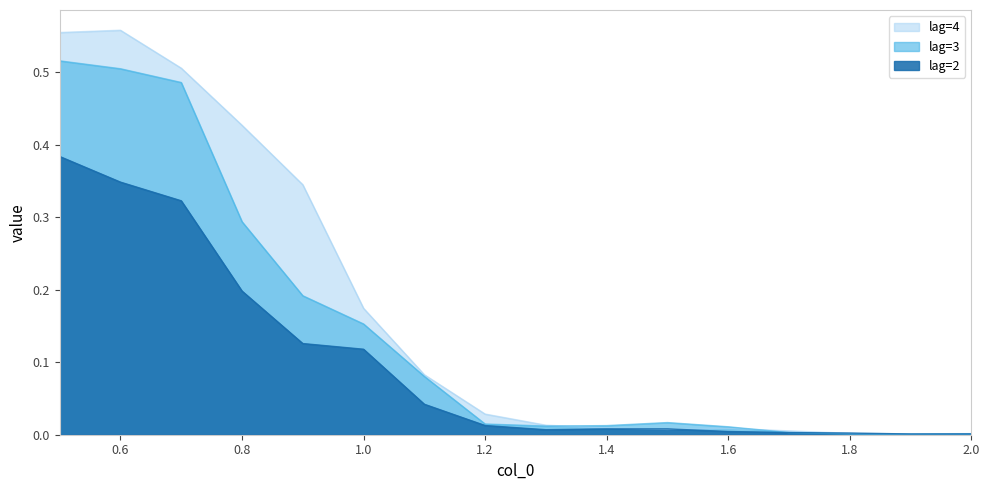

Reading left to right, extract all data points from this chart.

lag=2: 0.5=0.4	0.6=0.3	0.7=0.3	0.8=0.2	0.9=0.1	1.0=0.1	1.1=0.0	1.2=0.0	1.3=0.0	1.4=0.0	1.5=0.0	1.6=0.0	1.7=0.0	1.8=0.0	1.9=0.0	2.0=0.0
lag=3: 0.5=0.5	0.6=0.5	0.7=0.5	0.8=0.3	0.9=0.2	1.0=0.2	1.1=0.1	1.2=0.0	1.3=0.0	1.4=0.0	1.5=0.0	1.6=0.0	1.7=0.0	1.8=0.0	1.9=0.0	2.0=0.0
lag=4: 0.5=0.6	0.6=0.6	0.7=0.5	0.8=0.4	0.9=0.3	1.0=0.2	1.1=0.1	1.2=0.0	1.3=0.0	1.4=0.0	1.5=0.0	1.6=0.0	1.7=0.0	1.8=0.0	1.9=0.0	2.0=0.0